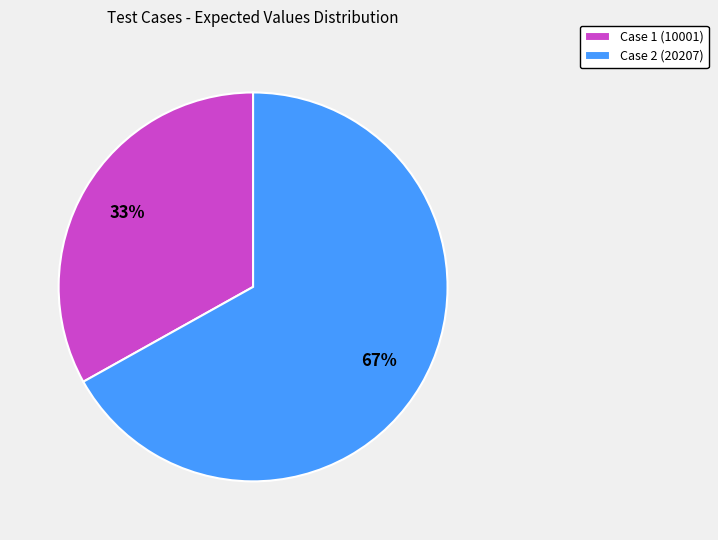

To the nearest percent, what is the average slice percentage?

50%